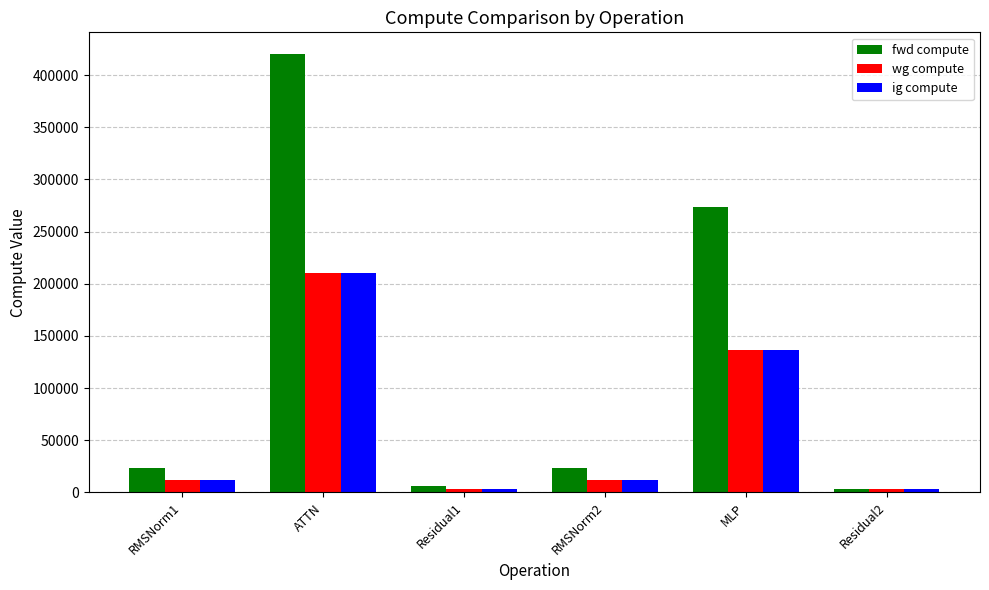

At which category is the sum across all series the highest?

ATTN